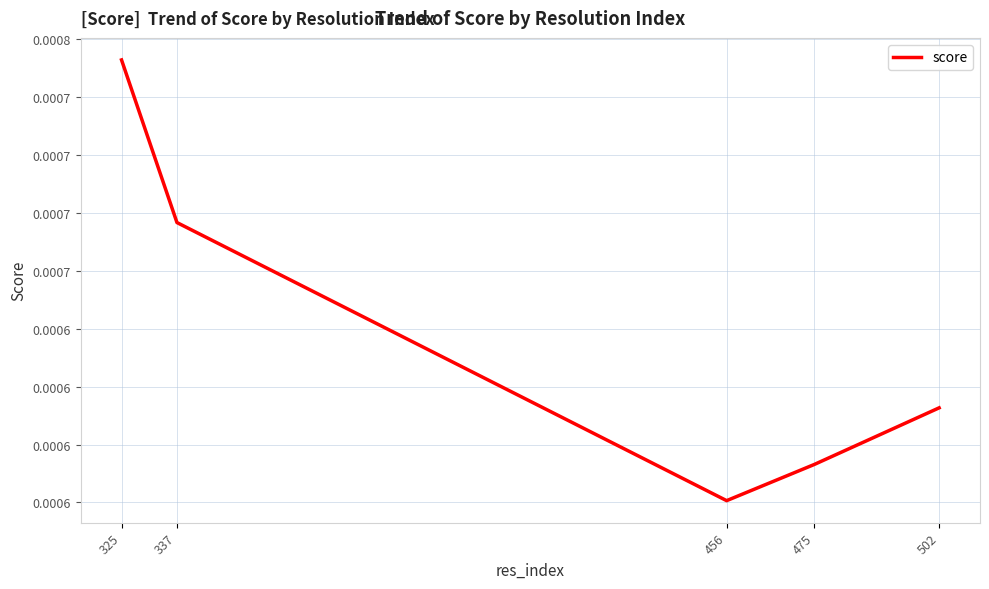

List the labels in order of value, smallest first.

456, 475, 502, 337, 325